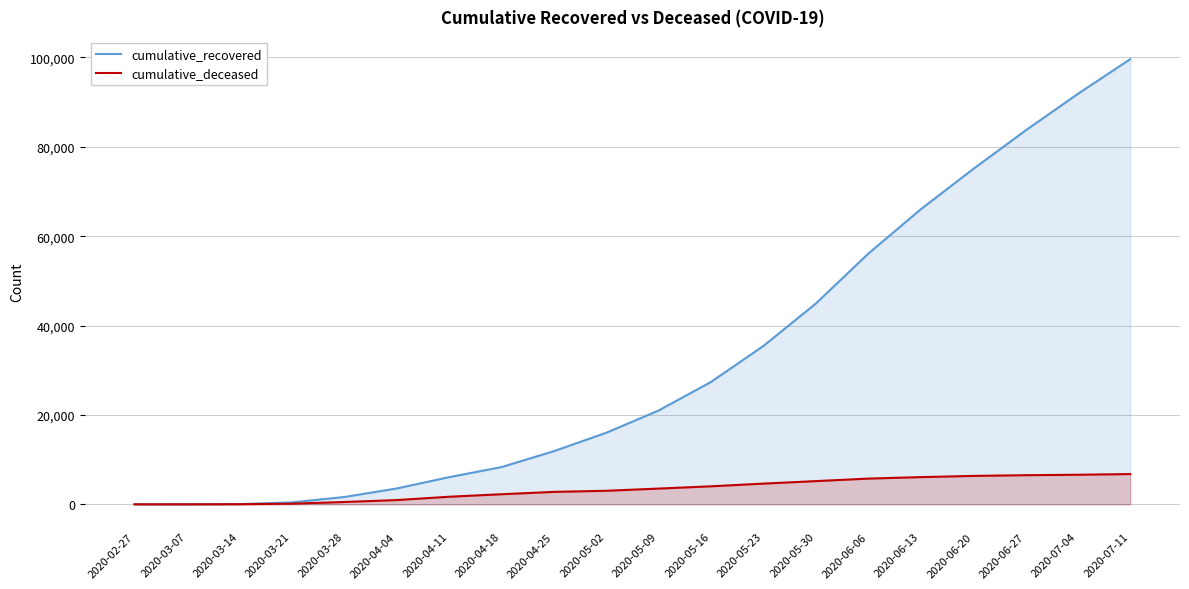

At which label does cumulative_recovered first exceed 20996?

2020-05-16